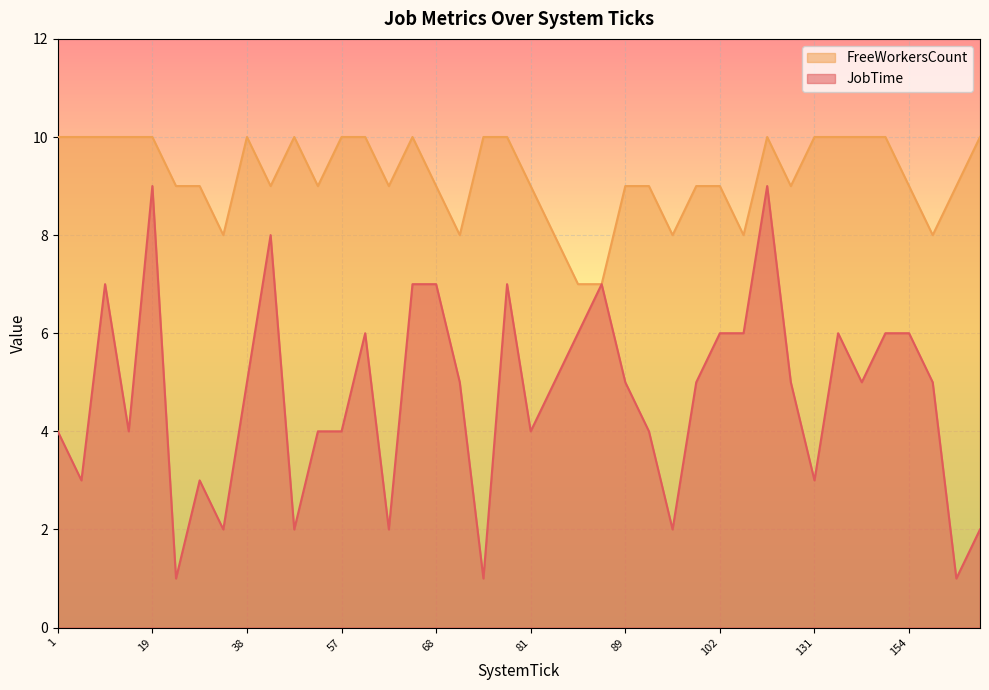

What is the value of the FreeWorkersCount point at the 19th from the left?

10